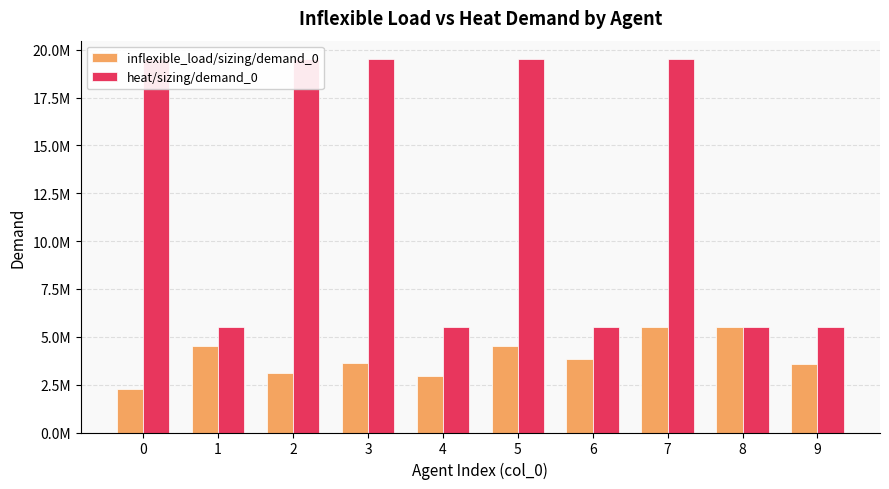

What is the difference between the heat/sizing/demand_0 values at 1 and 3?

14000000